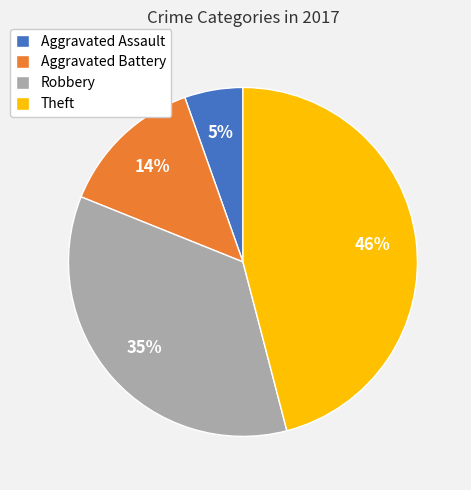

Is there a majority slice in this chart?

No